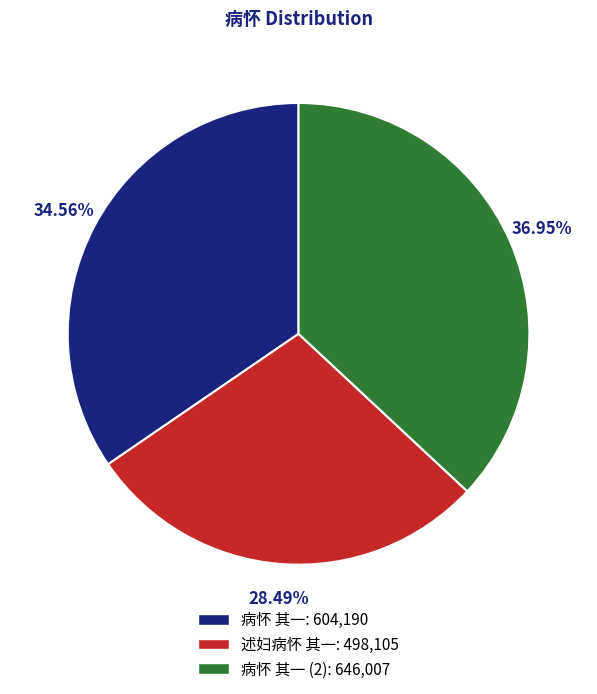

What is the ratio of the value at 病怀 其一 (2): 646,007 to the value at 述妇病怀 其一: 498,105?

1.3